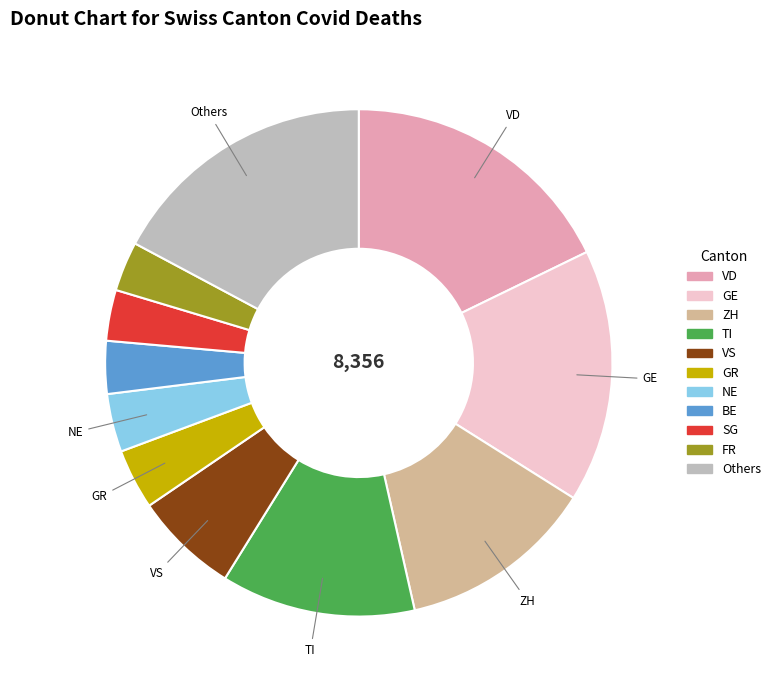

Do VS and VD together represent more than half of the pie?

No